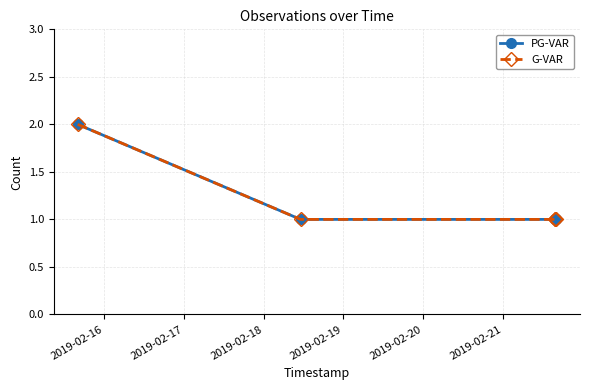

Is this an area chart (filled region under the line)?

No